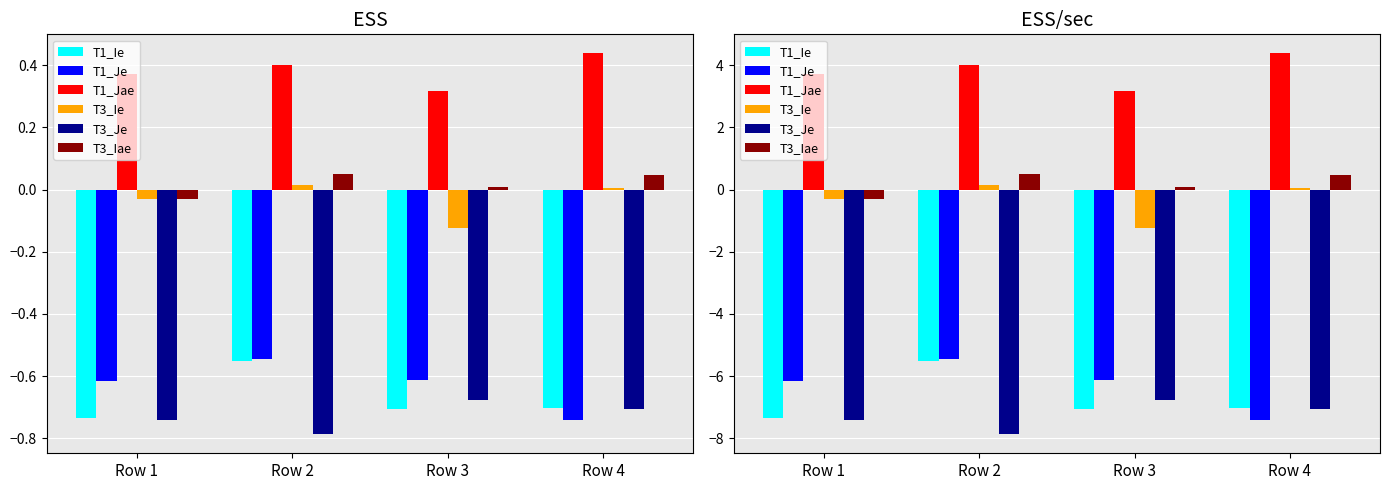

Where is T1_Je nearest to the value -6?

Row 3